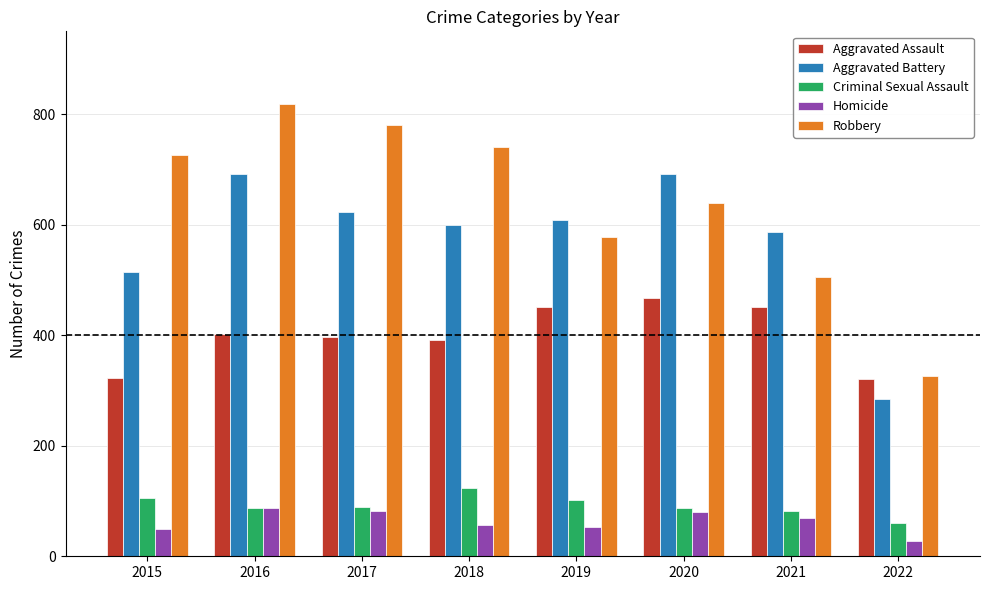

What is the total value across all series at 2018?

1912